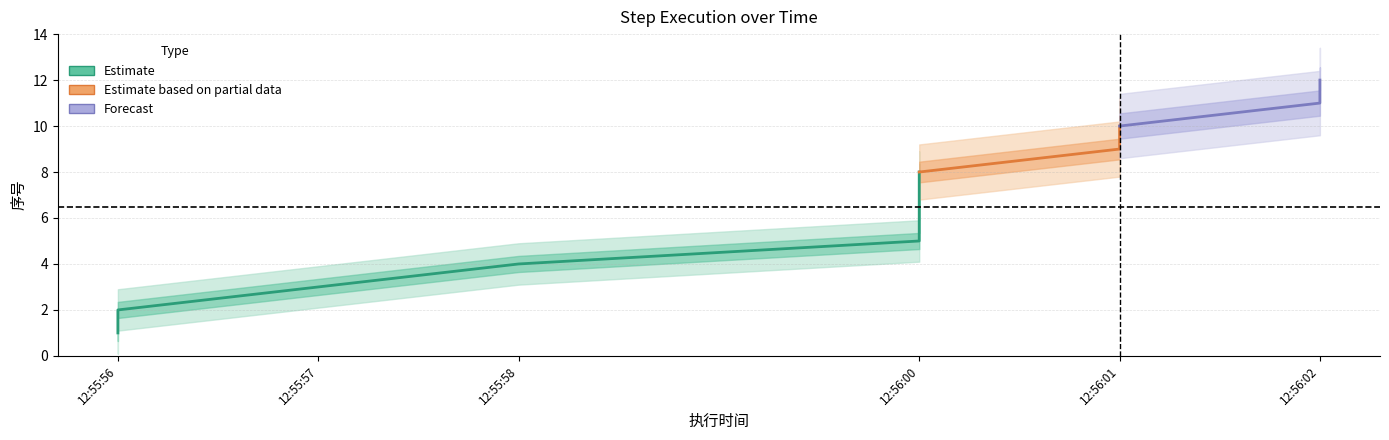

Reading right to left, what are all the values shown in this chart?

12	11	10	9	8	7	6	5	4	3	2	1